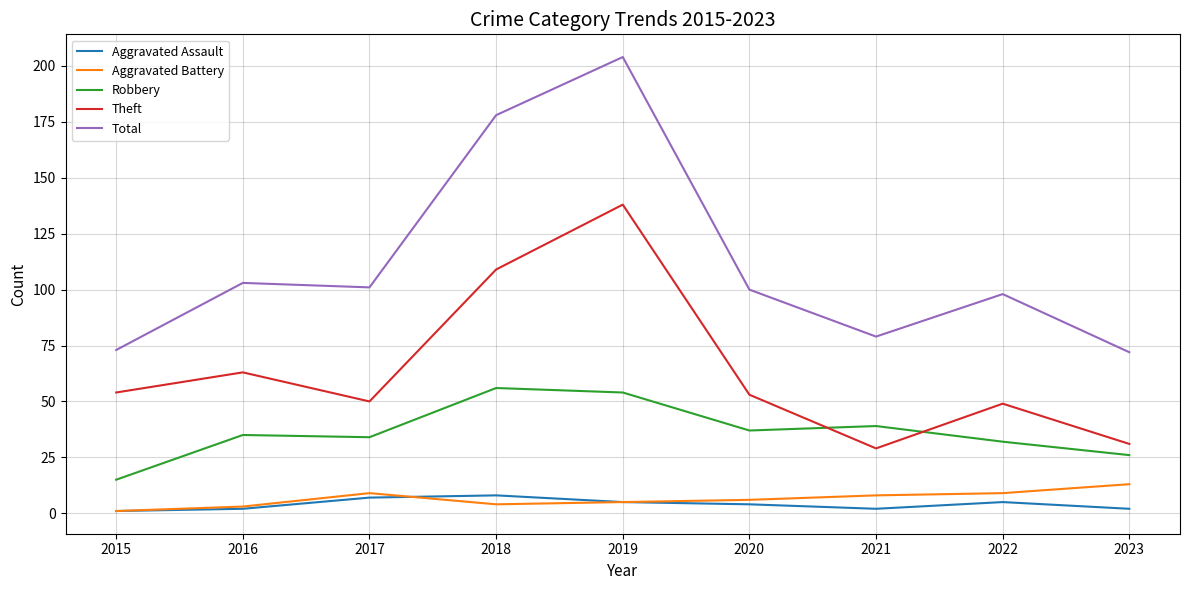

What is the highest value of the Theft series?

138